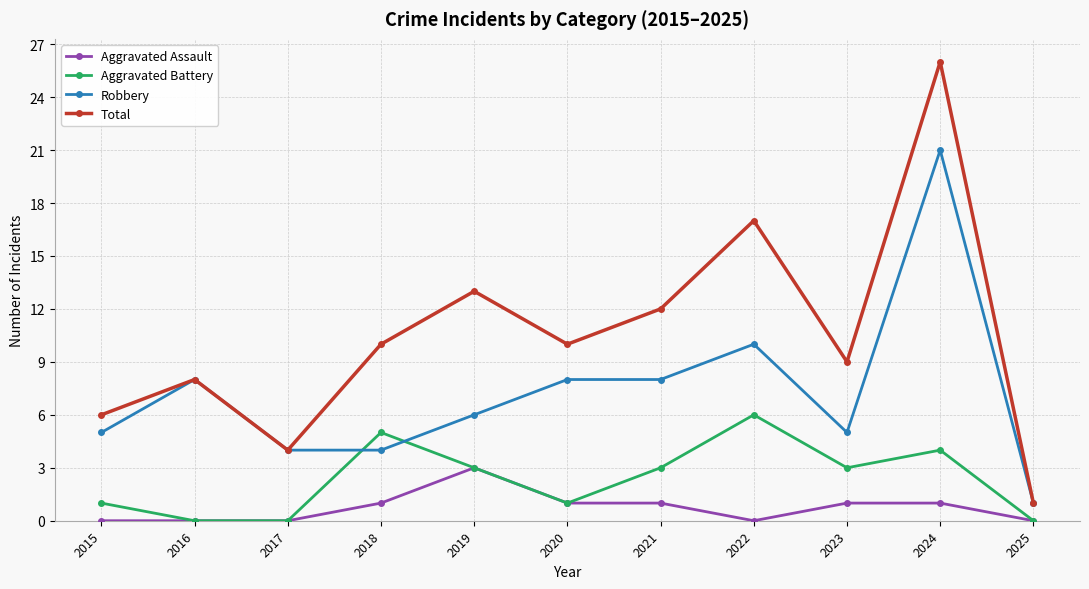

True or false: Total and Aggravated Battery intersect in this chart.

False